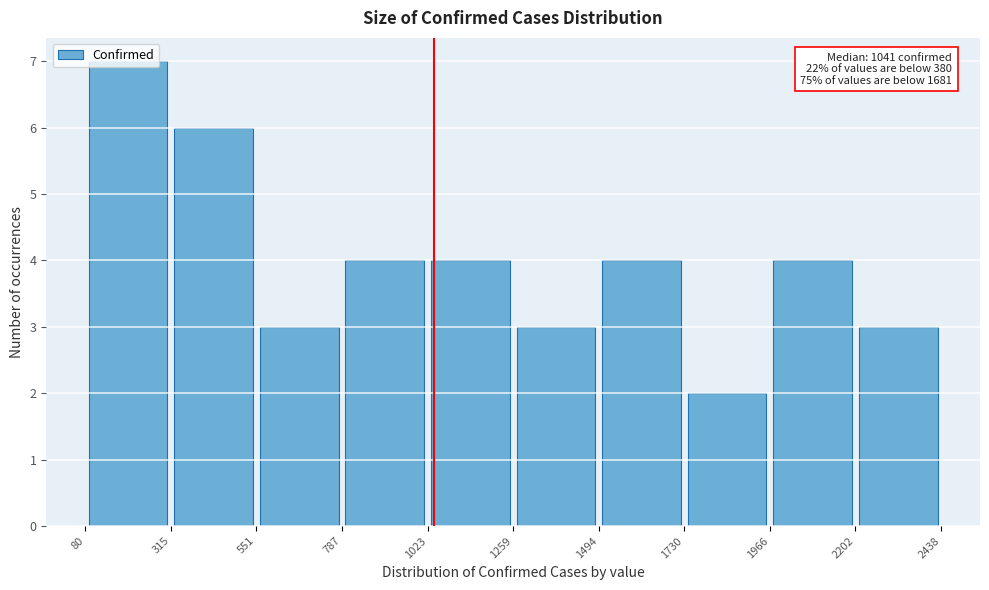

Which range on the x-axis has the tallest bar?

80 to 315